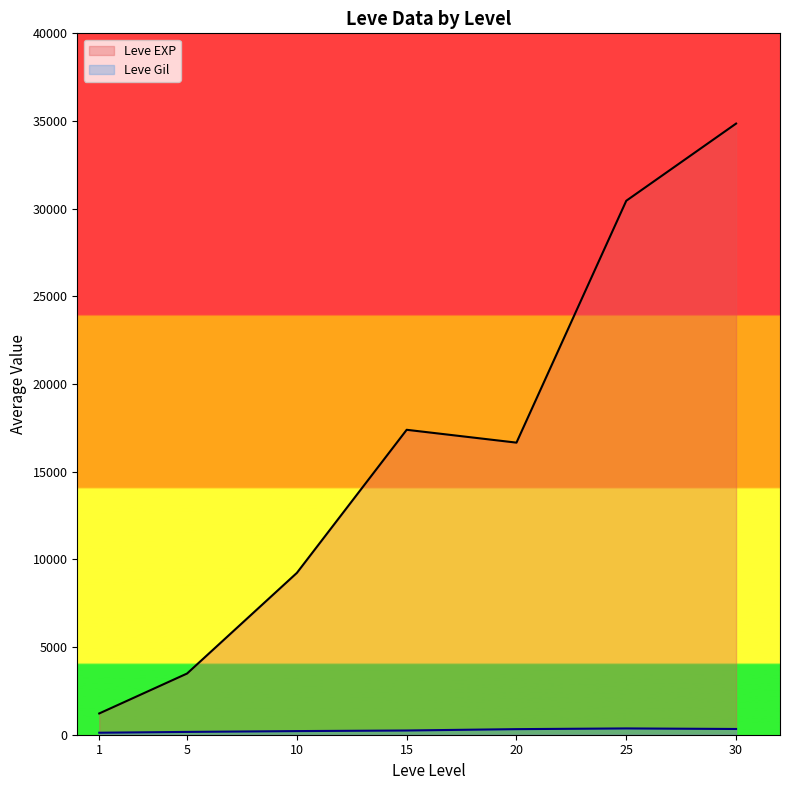

Which category has the lowest value in the Leve EXP series?

1